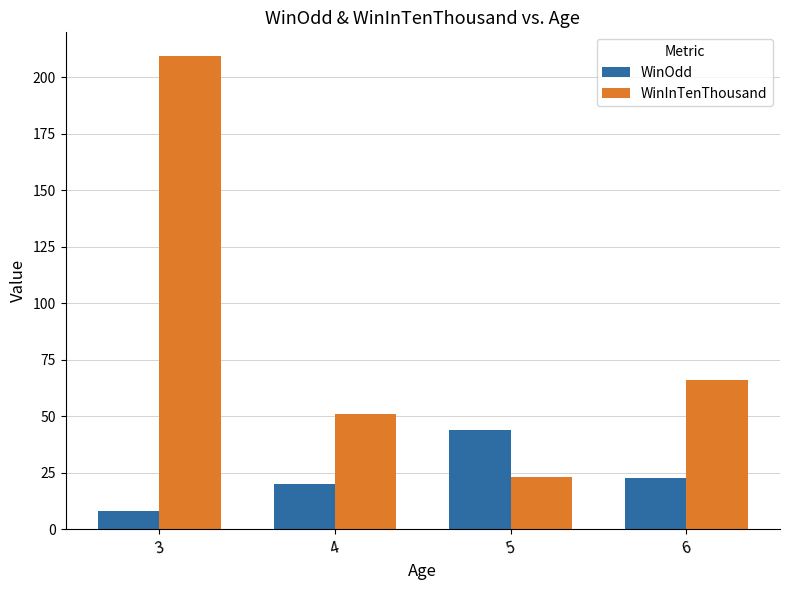

Which series has the largest total across all categories?

WinInTenThousand